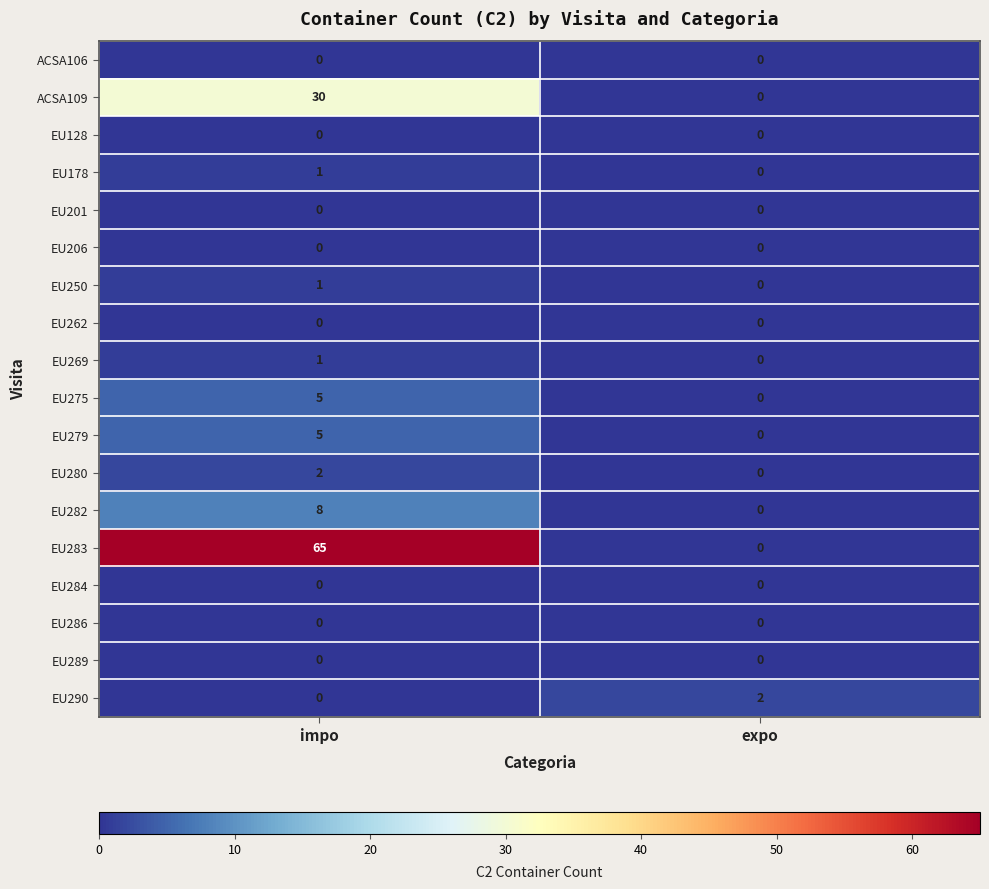

Which series has the largest range (max minus min)?

EU283